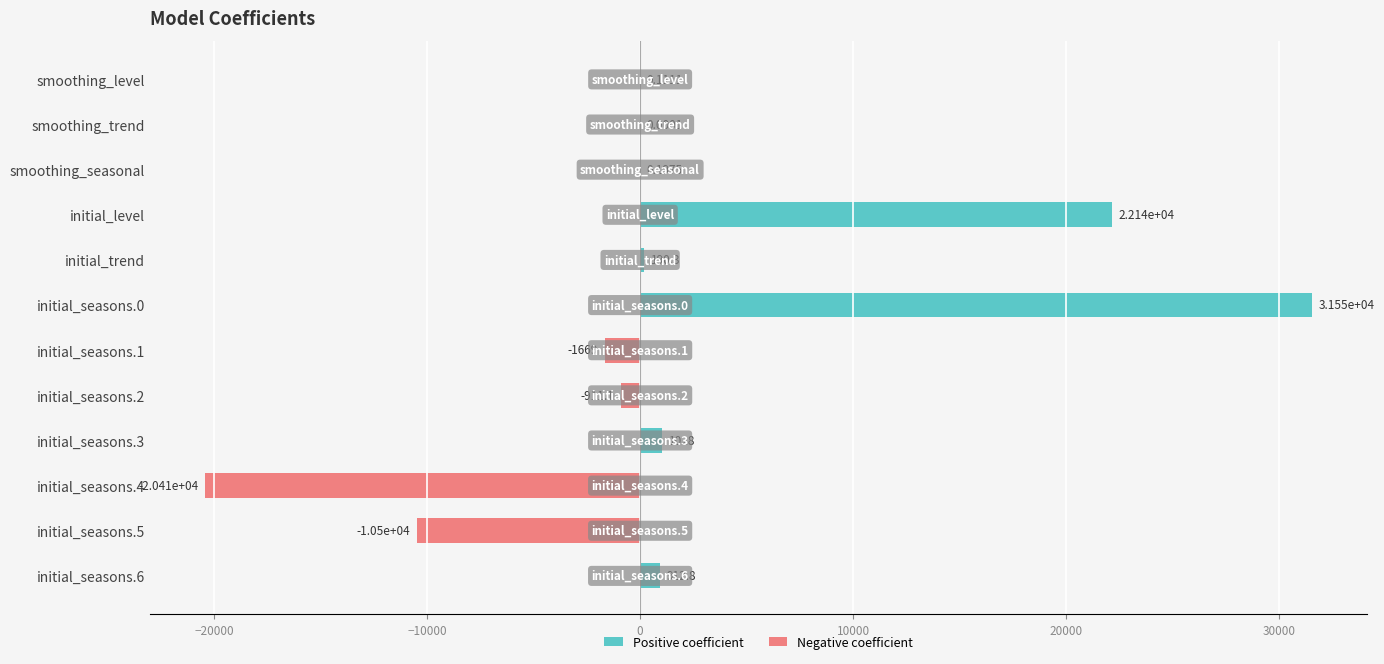

Are the bars grouped side by side (vs. stacked)?

Yes